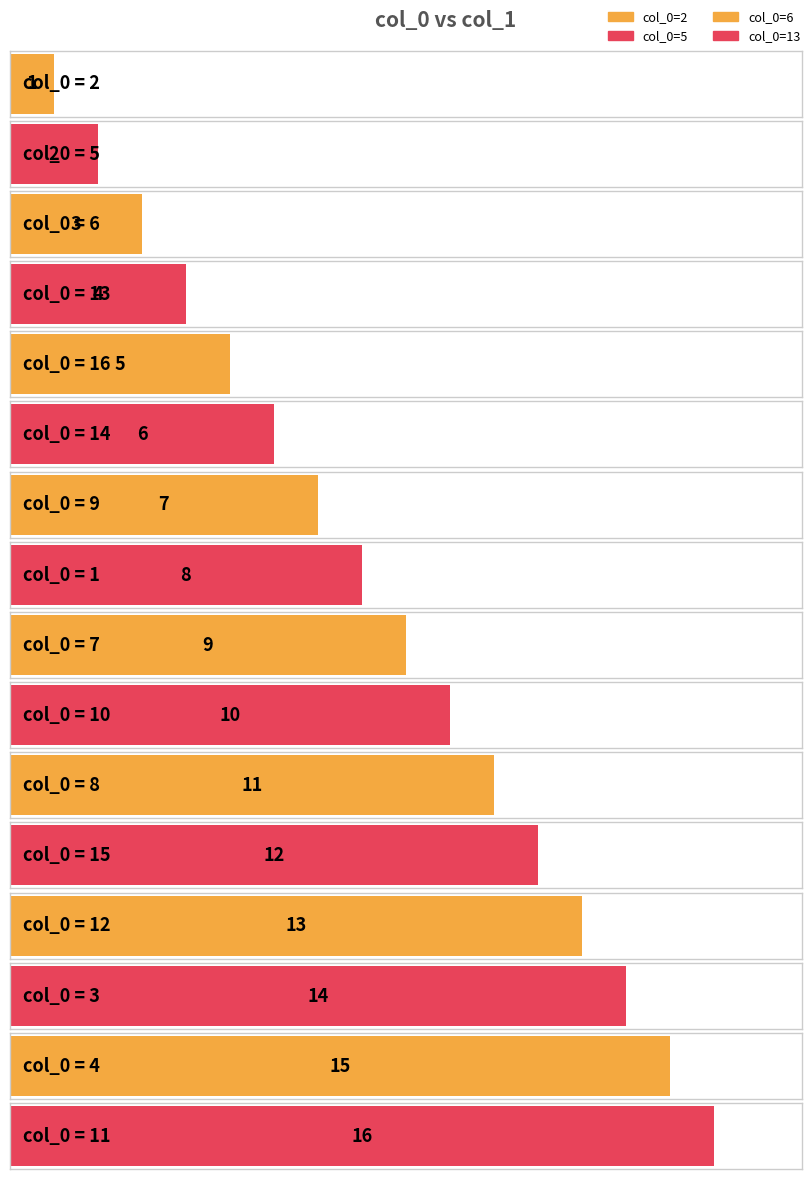

Which has a higher value, 7 or 10?

10